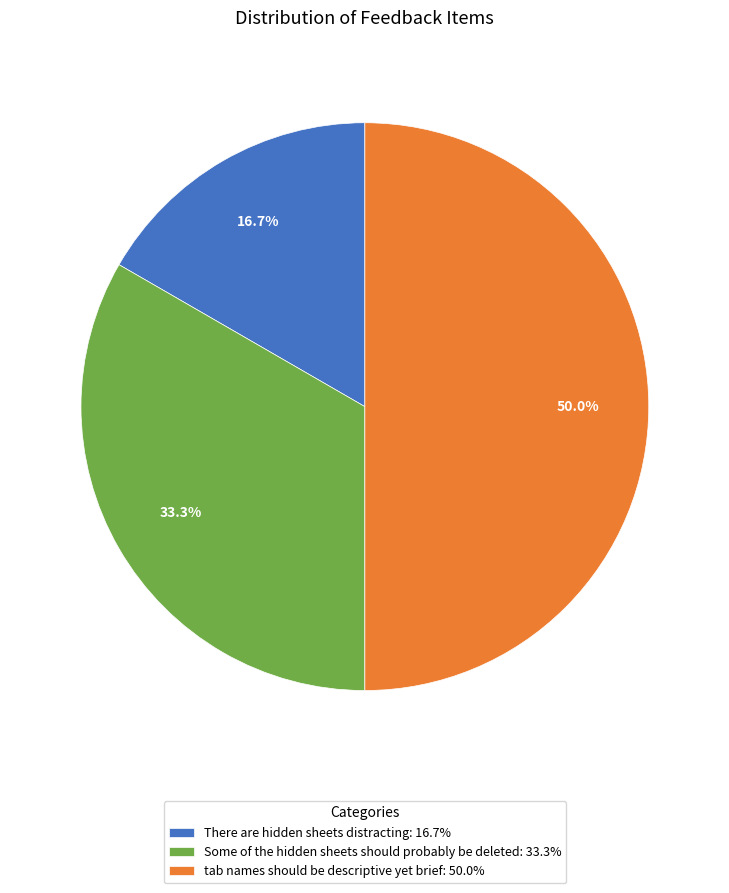

Is it true that Some of the hidden sheets should probably be deleted is 44% of the pie?

False